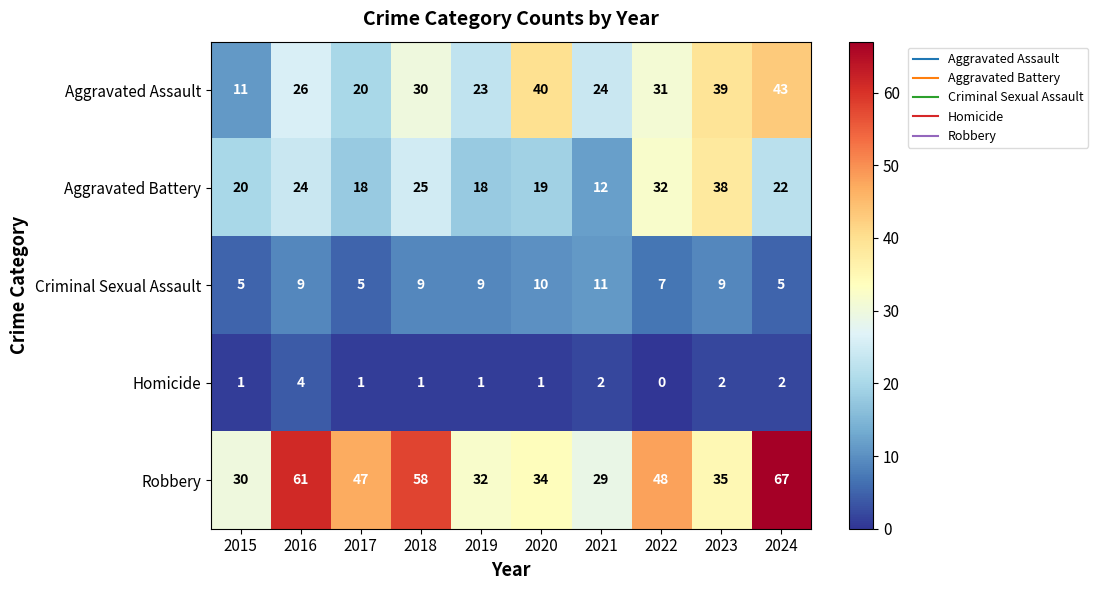

Is it true that Robbery equals 32 at 2019?

True